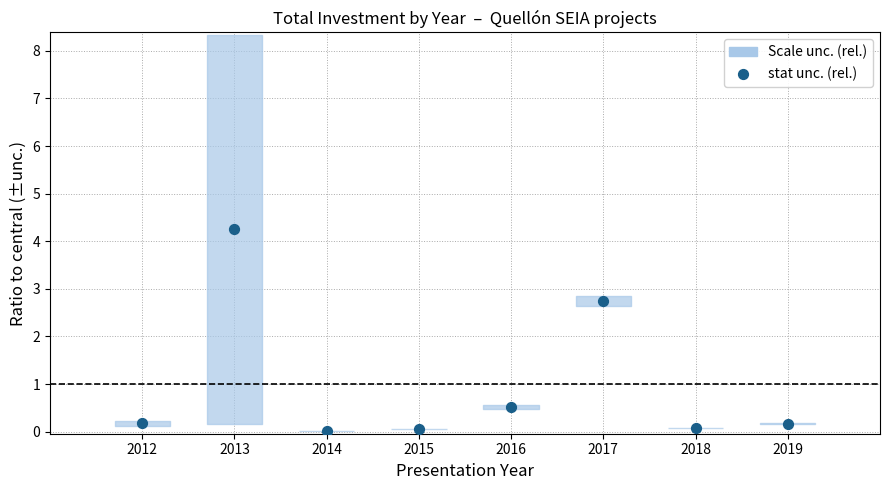

What Y value in the scatter plot is closest to 2?

2.7